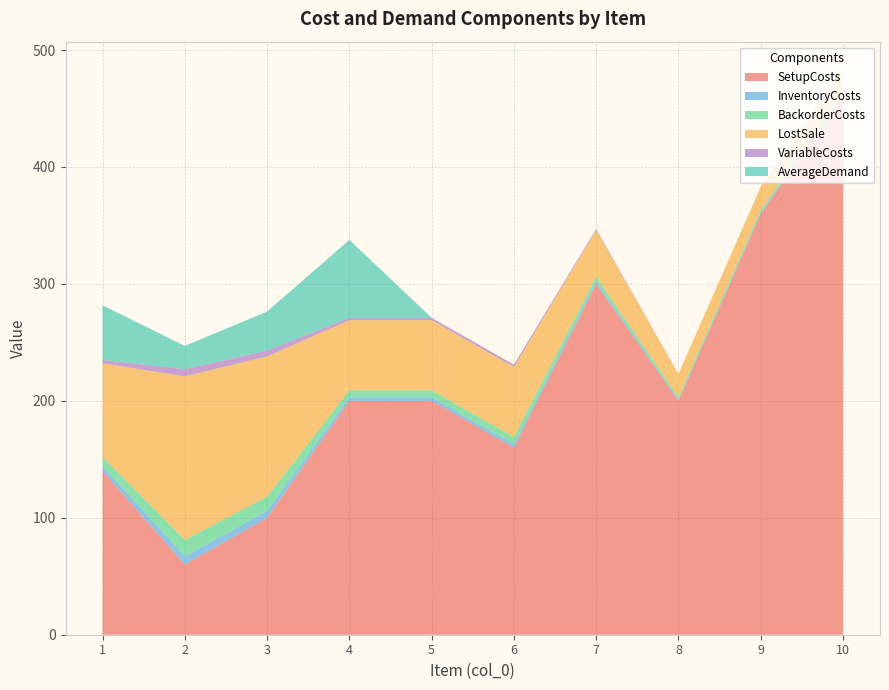

Reading left to right, what are all the values shown in this chart?

SetupCosts: 1=140.0	2=60.0	3=100.0	4=200.0	5=200.0	6=160.0	7=300.0	8=200.0	9=360.0	10=460.0
InventoryCosts: 1=4.0	2=7.0	3=6.0	4=3.0	5=3.0	6=3.0	7=2.0	8=1.0	9=1.0	10=1.0
BackorderCosts: 1=8.0	2=14.0	3=12.0	4=6.0	5=6.0	6=6.0	7=4.0	8=2.0	9=2.0	10=2.0
LostSale: 1=80.0	2=140.0	3=120.0	4=60.0	5=60.0	6=60.0	7=40.0	8=20.0	9=20.0	10=20.0
VariableCosts: 1=3.0	2=6.0	3=5.0	4=2.0	5=2.0	6=2.0	7=1.0	8=0.0	9=0.0	10=0.0
AverageDemand: 1=46.7	2=20.0	3=33.3	4=66.7	5=0.0	6=0.0	7=0.0	8=0.0	9=0.0	10=0.0